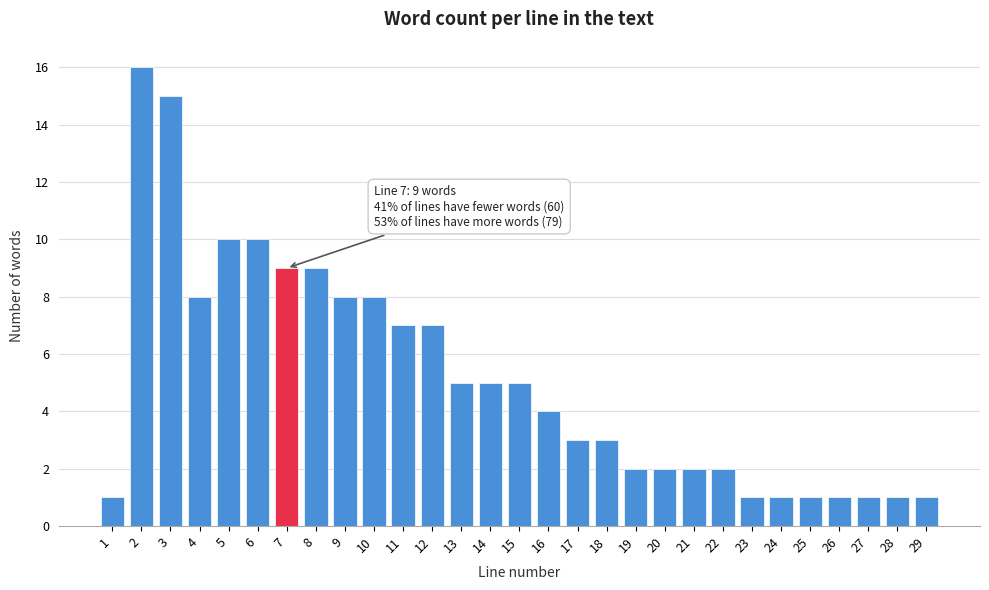

Reading left to right, what are all the values shown in this chart?

1=1	2=16	3=15	4=8	5=10	6=10	7=9	8=9	9=8	10=8	11=7	12=7	13=5	14=5	15=5	16=4	17=3	18=3	19=2	20=2	21=2	22=2	23=1	24=1	25=1	26=1	27=1	28=1	29=1